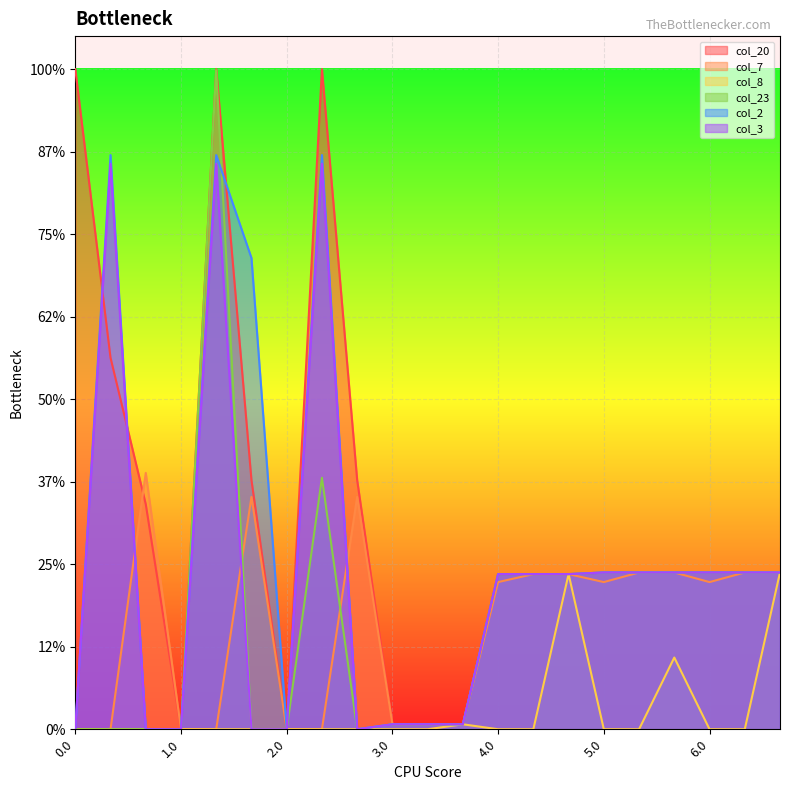

Which series has the widest spread of values?

col_20